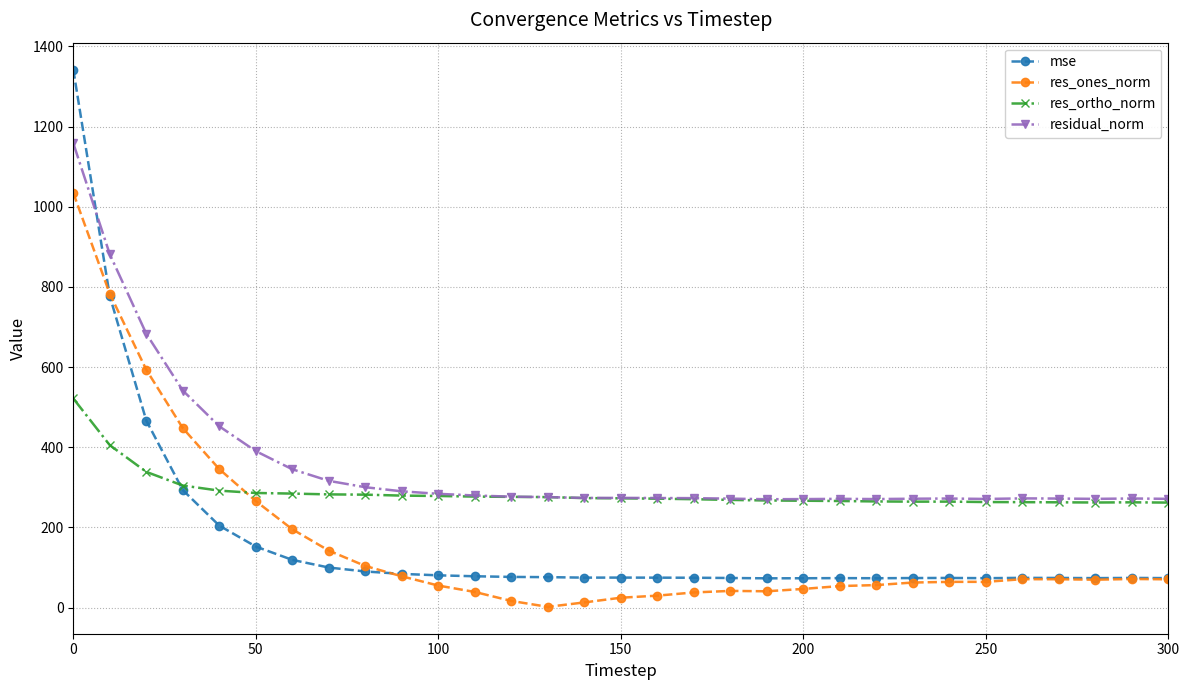

What is the lowest value of the mse series?

73.1